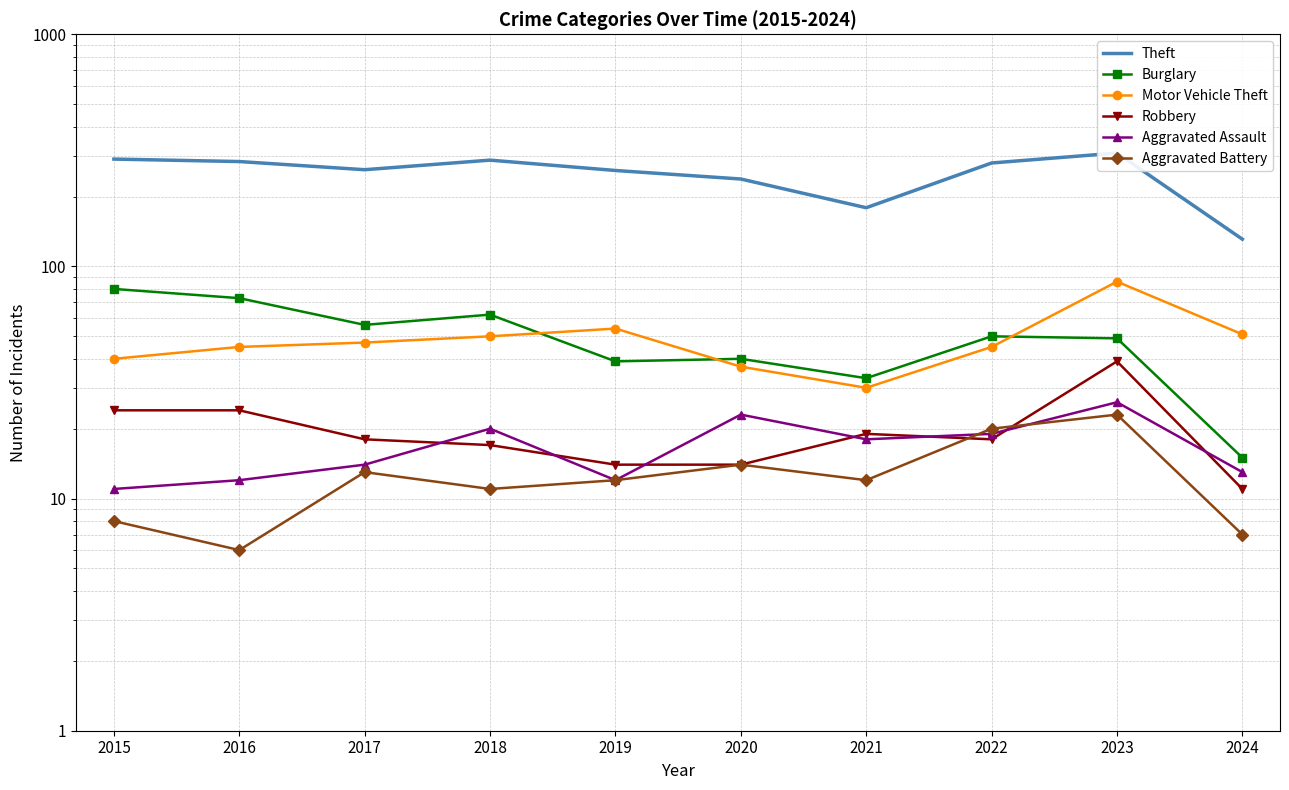

Where is the first local minimum for Motor Vehicle Theft?

2021